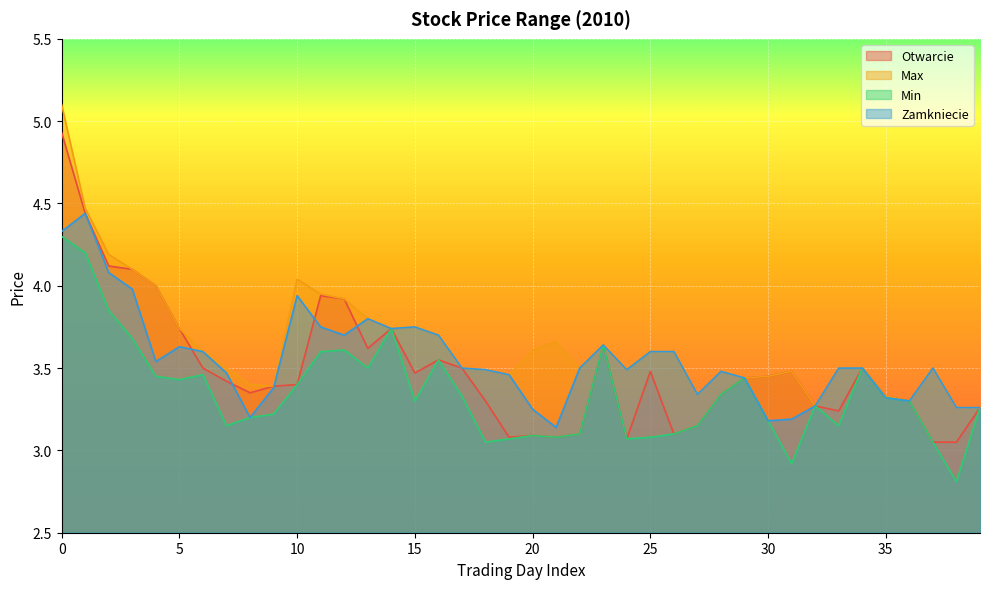

Read the Otwarcie value at 0.

4.9